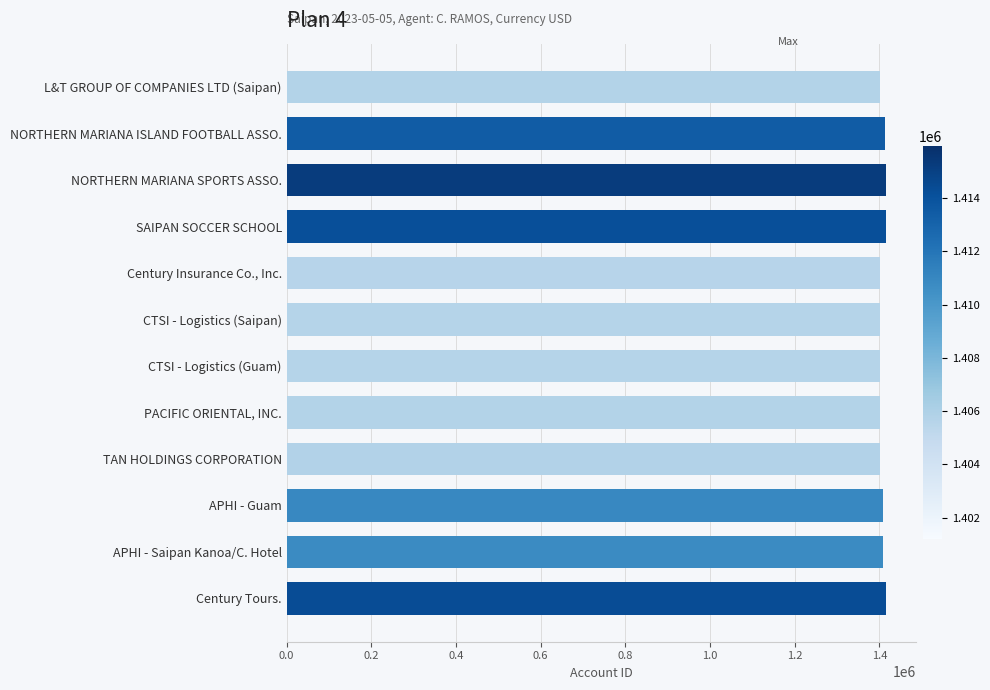

Does the chart contain any negative values?

No